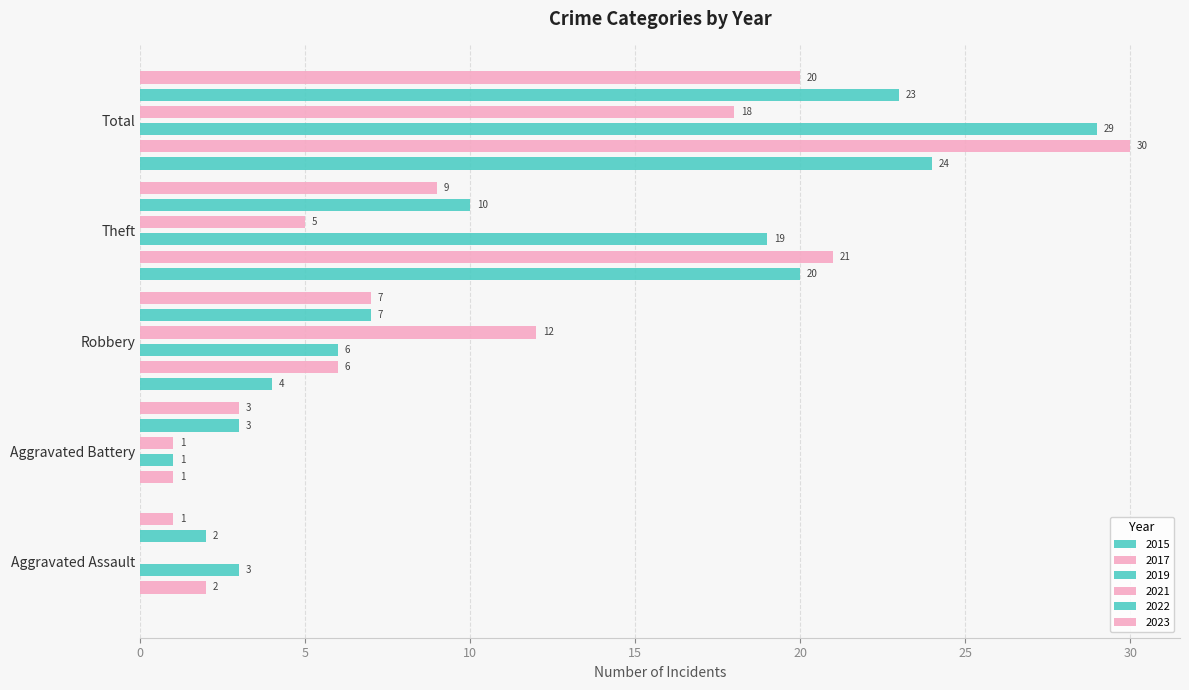

What is the difference between the 2022 values at Theft and Total?

13